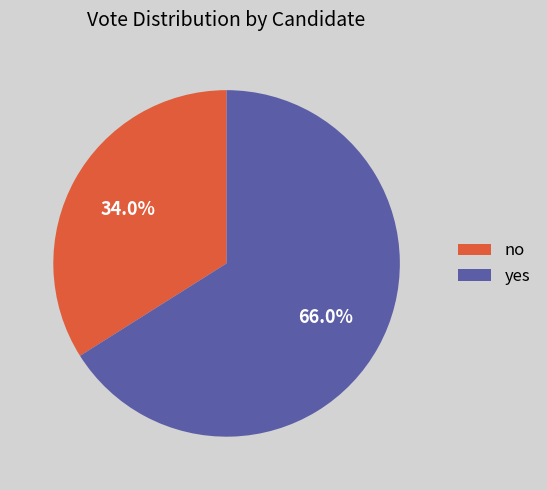

To the nearest percent, what portion does no represent?

34%